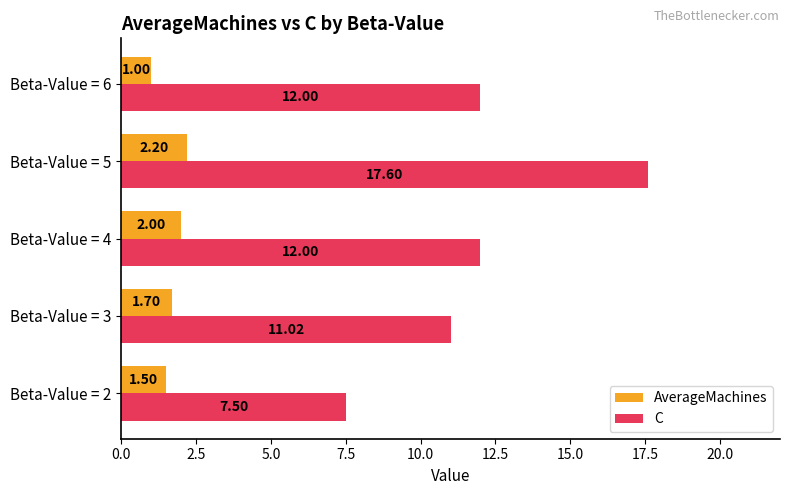

List the labels in order of AverageMachines value, largest first.

Beta-Value = 5, Beta-Value = 4, Beta-Value = 3, Beta-Value = 2, Beta-Value = 6